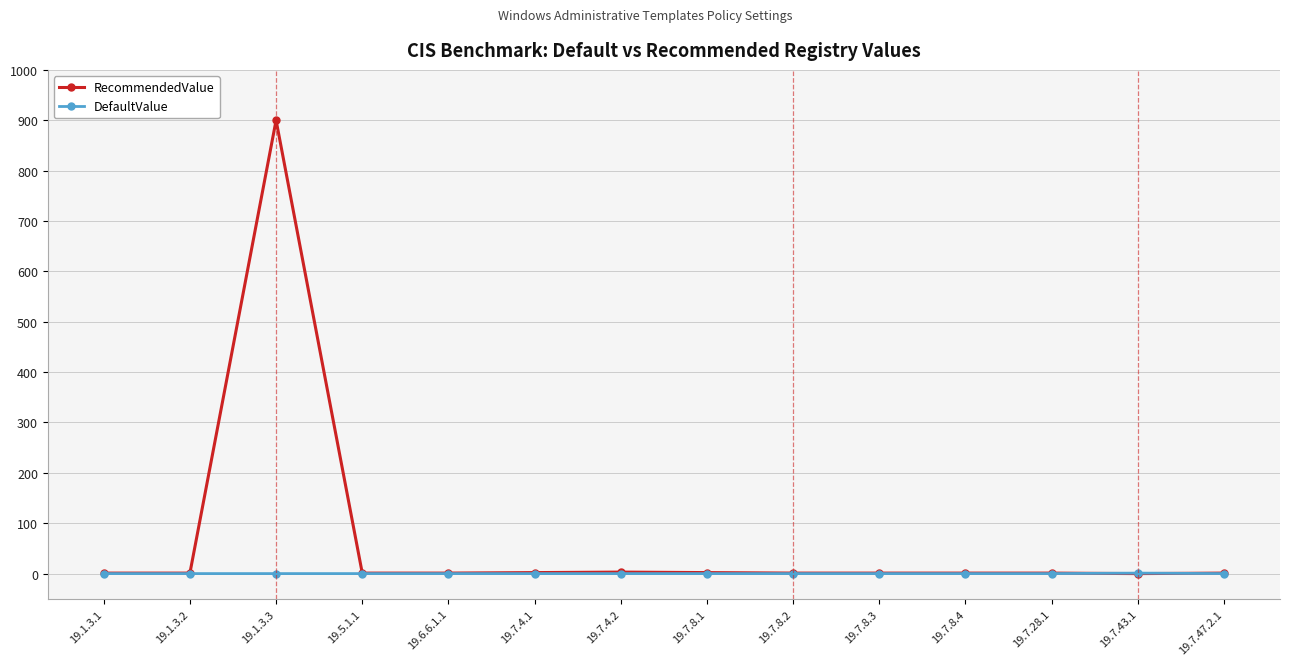

Rank the series by their average value, from highest to lowest.

RecommendedValue, DefaultValue